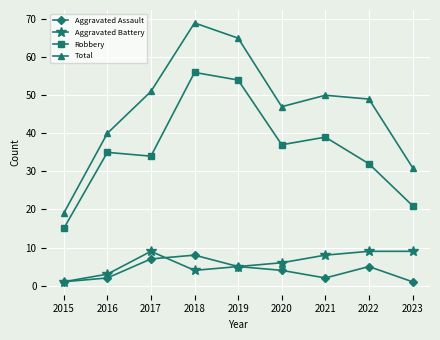

How many distinct data groups are displayed?

4